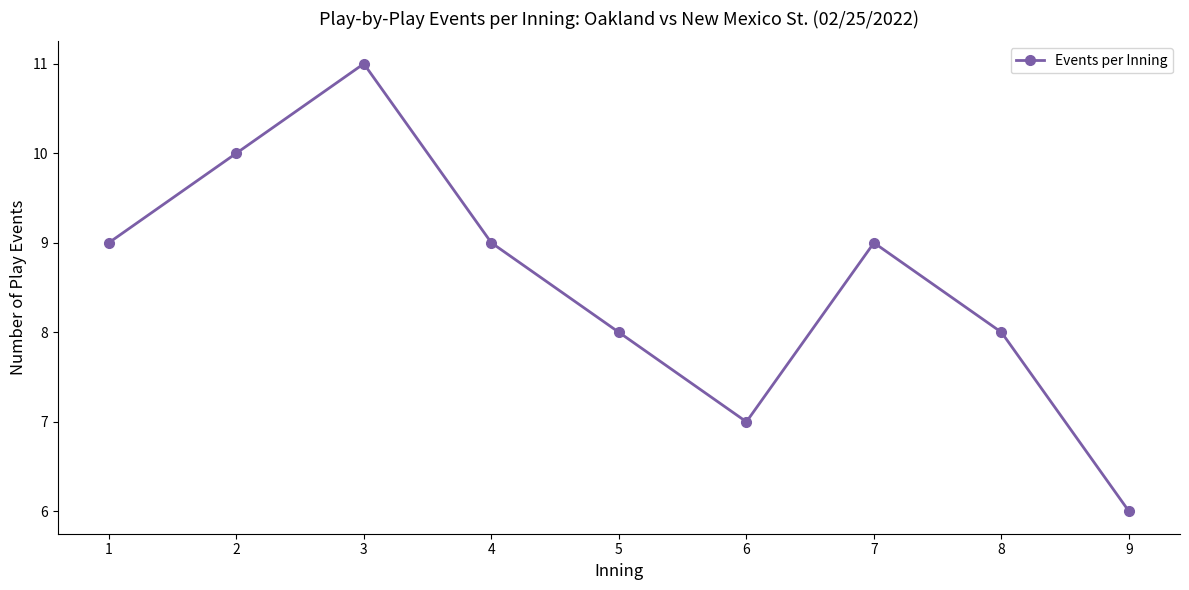

What is the change in value from 2 to 9?

-4